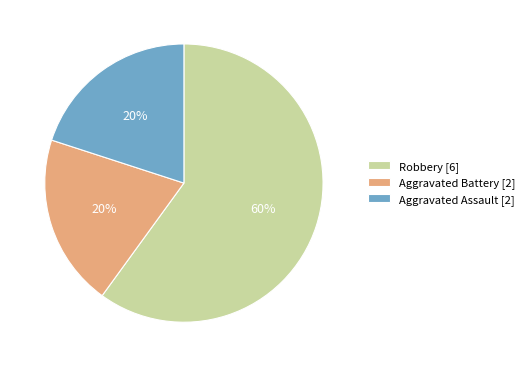

The Robbery slice represents 55% of the pie. True or false?

False